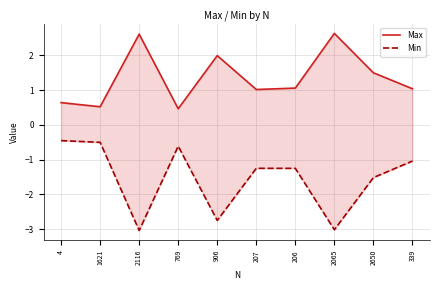

Where is the first local minimum for Min?

2116